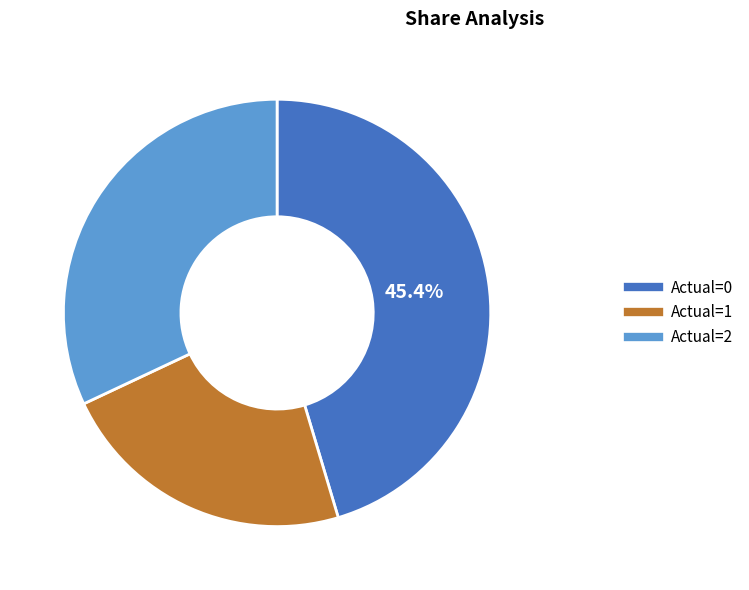

Is there a majority slice in this chart?

No